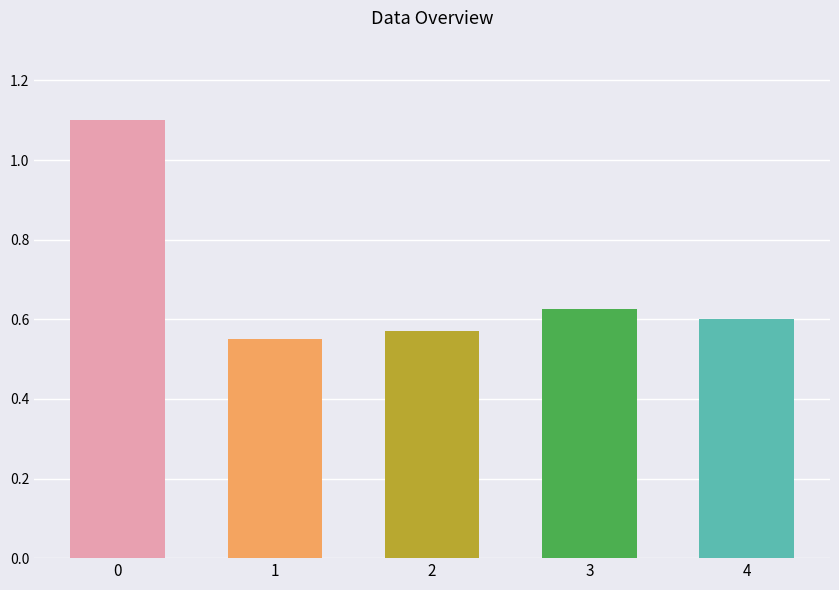

Approximately how many times larger is the value at 1 compared to 0?

0.5